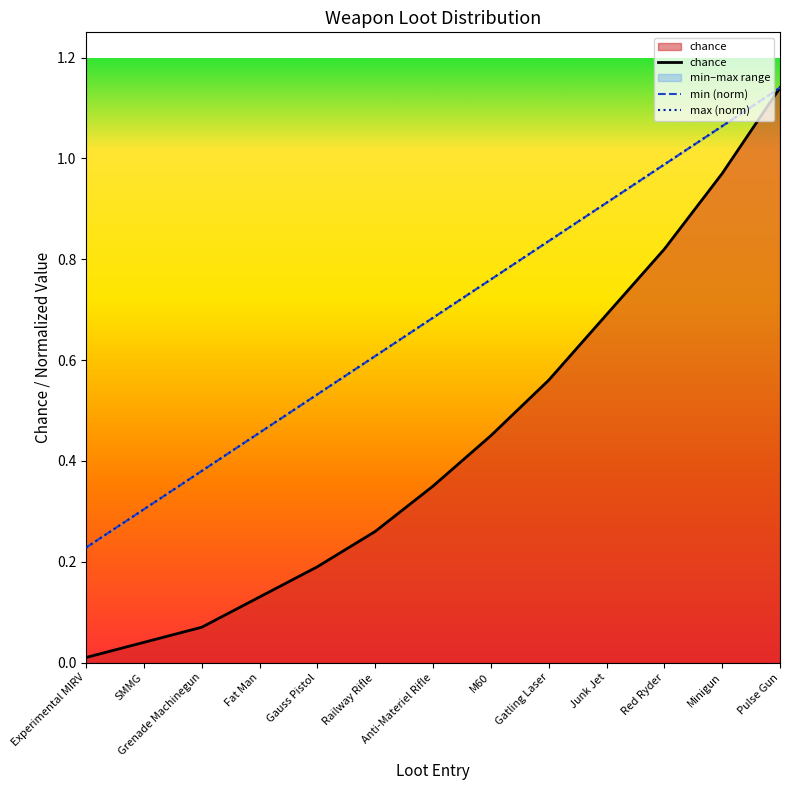

What is the label of the 2nd point from the left?

SMMG